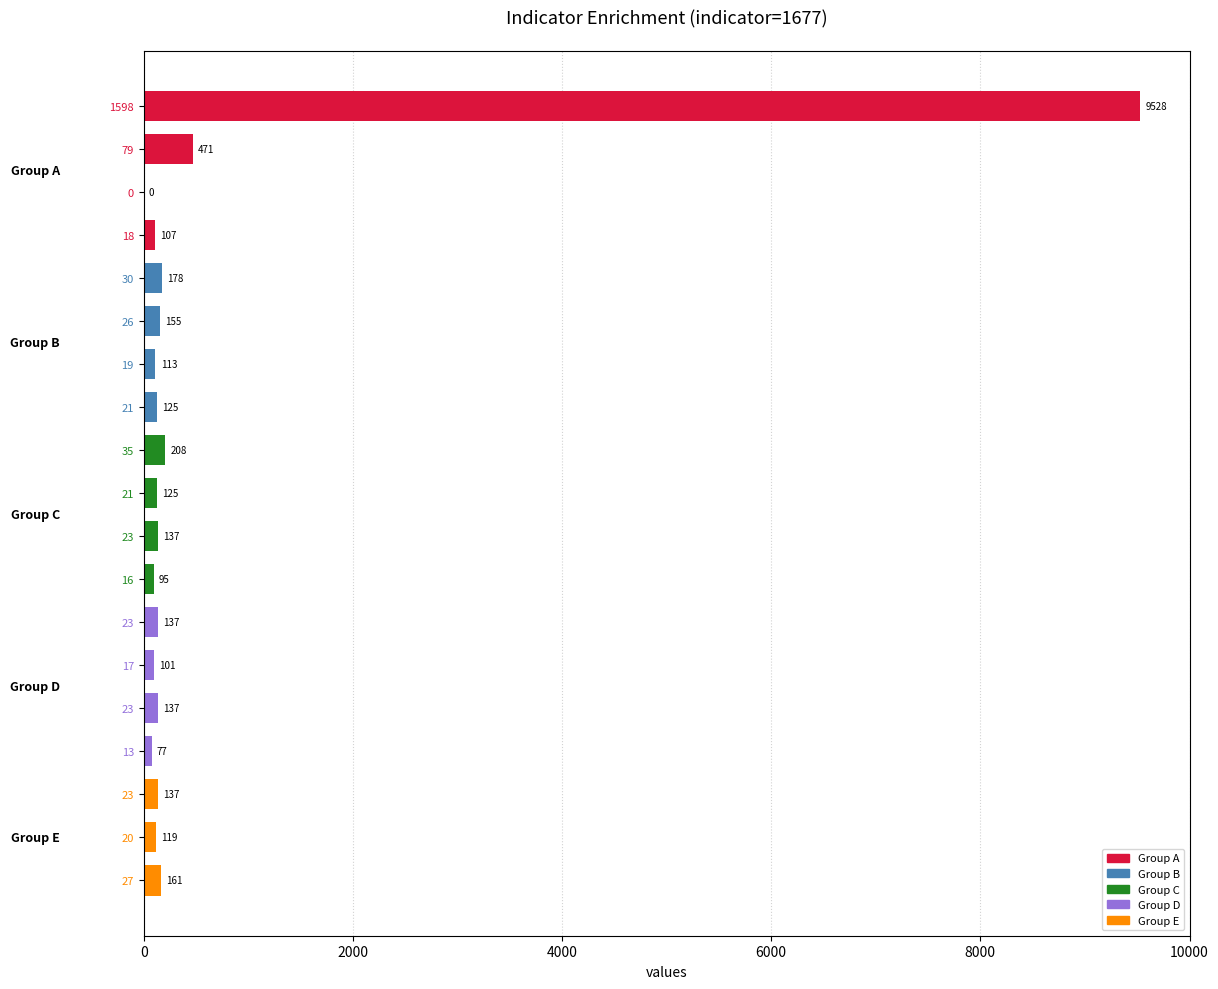

List the labels in order of value, smallest first.

0, 13, 16, 17, 18, 19, 20, 21, 21, 23, 23, 23, 23, 26, 27, 30, 35, 79, 1598